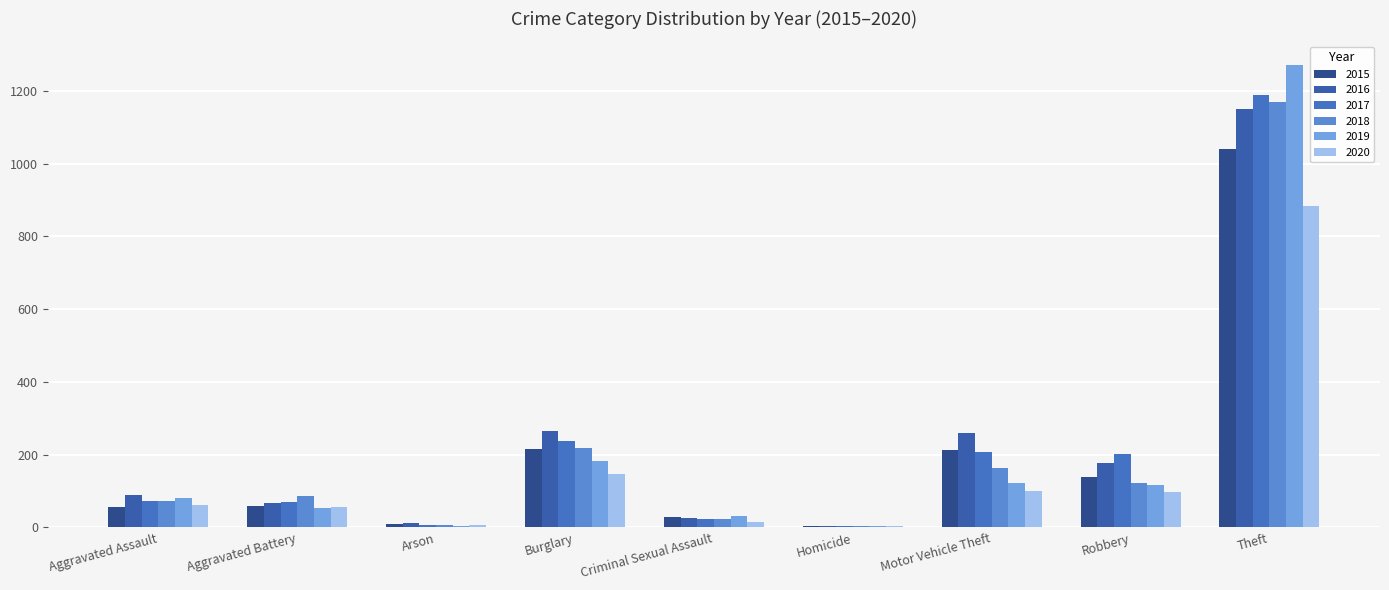

What is the minimum value shown in the chart?

4